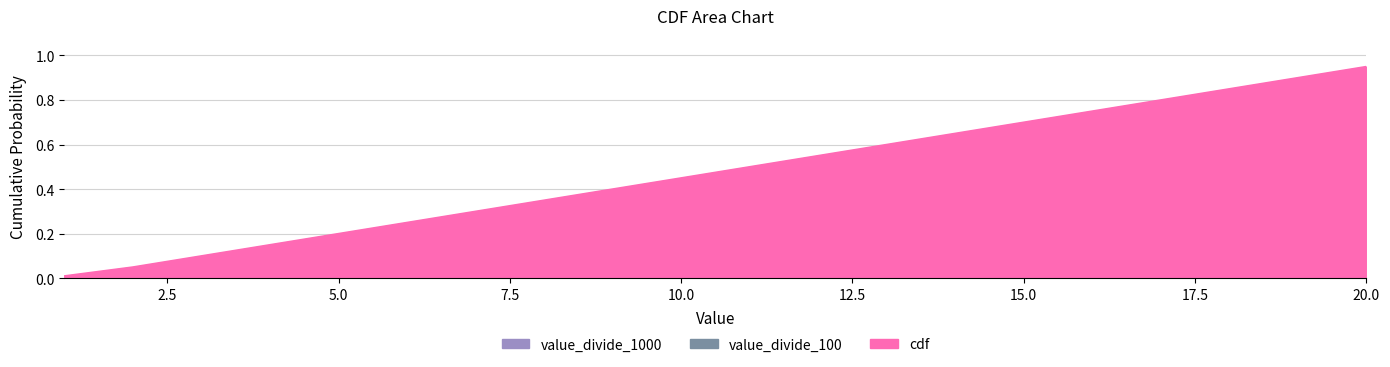

True or false: value_divide_100 and value_divide_1000 intersect in this chart.

False